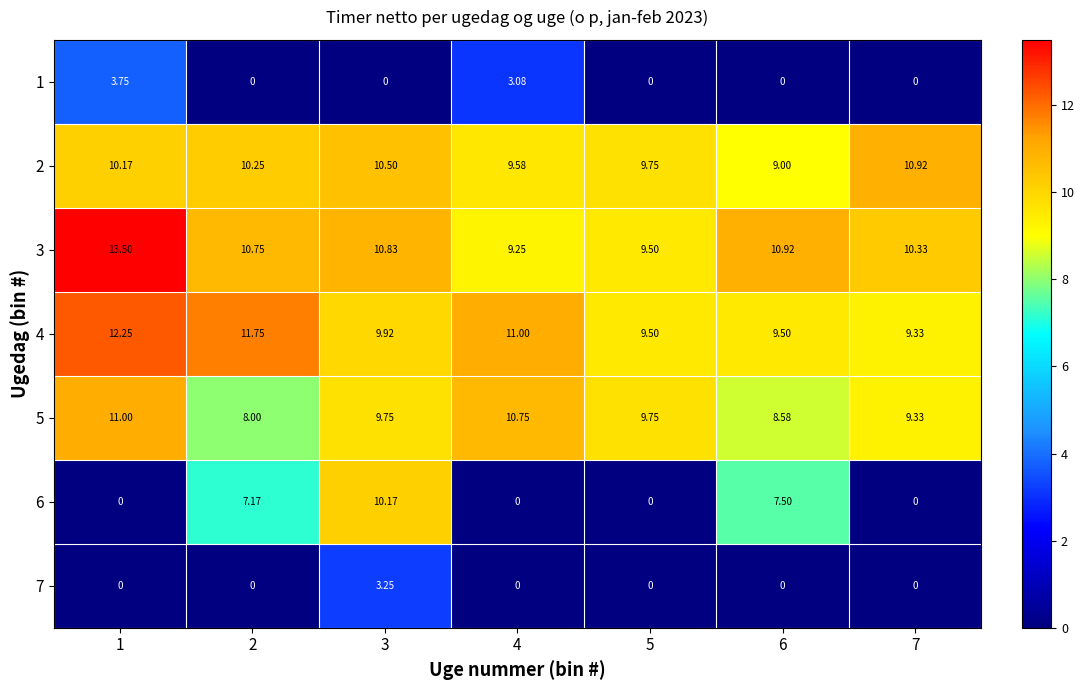

Is the value of 3 at 4 greater than the value of 2 at 4?

No